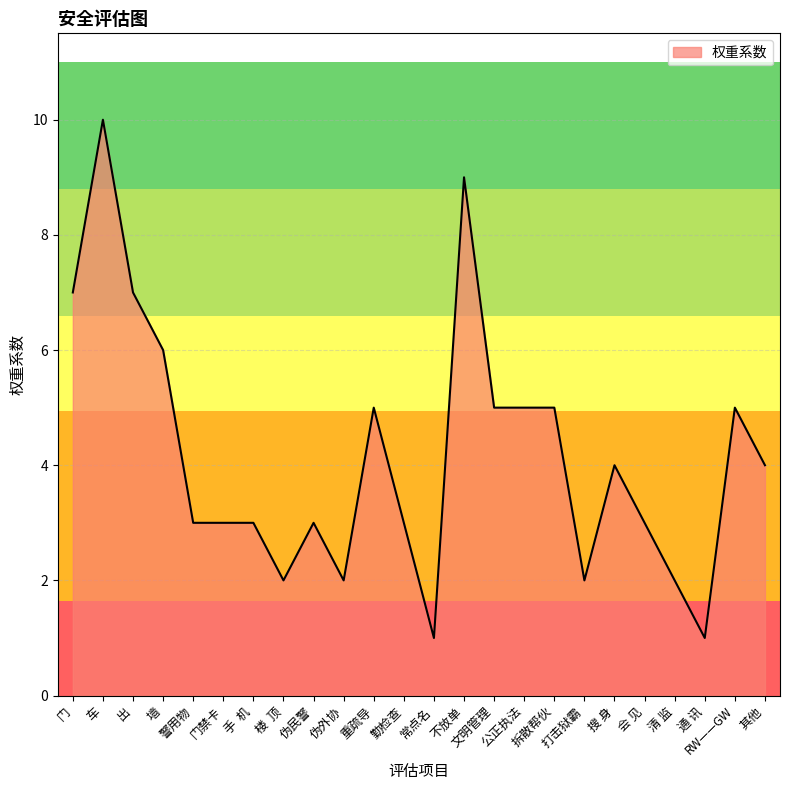

The value at 拆散帮伙 is 5. True or false?

True